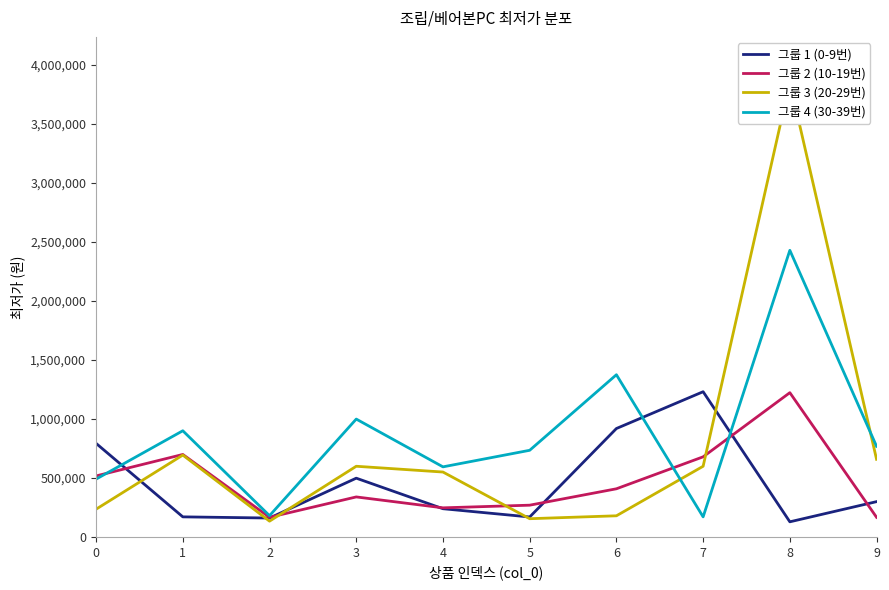

At 5, list the series in order from smallest to largest.

그룹 3 (20-29번), 그룹 1 (0-9번), 그룹 2 (10-19번), 그룹 4 (30-39번)